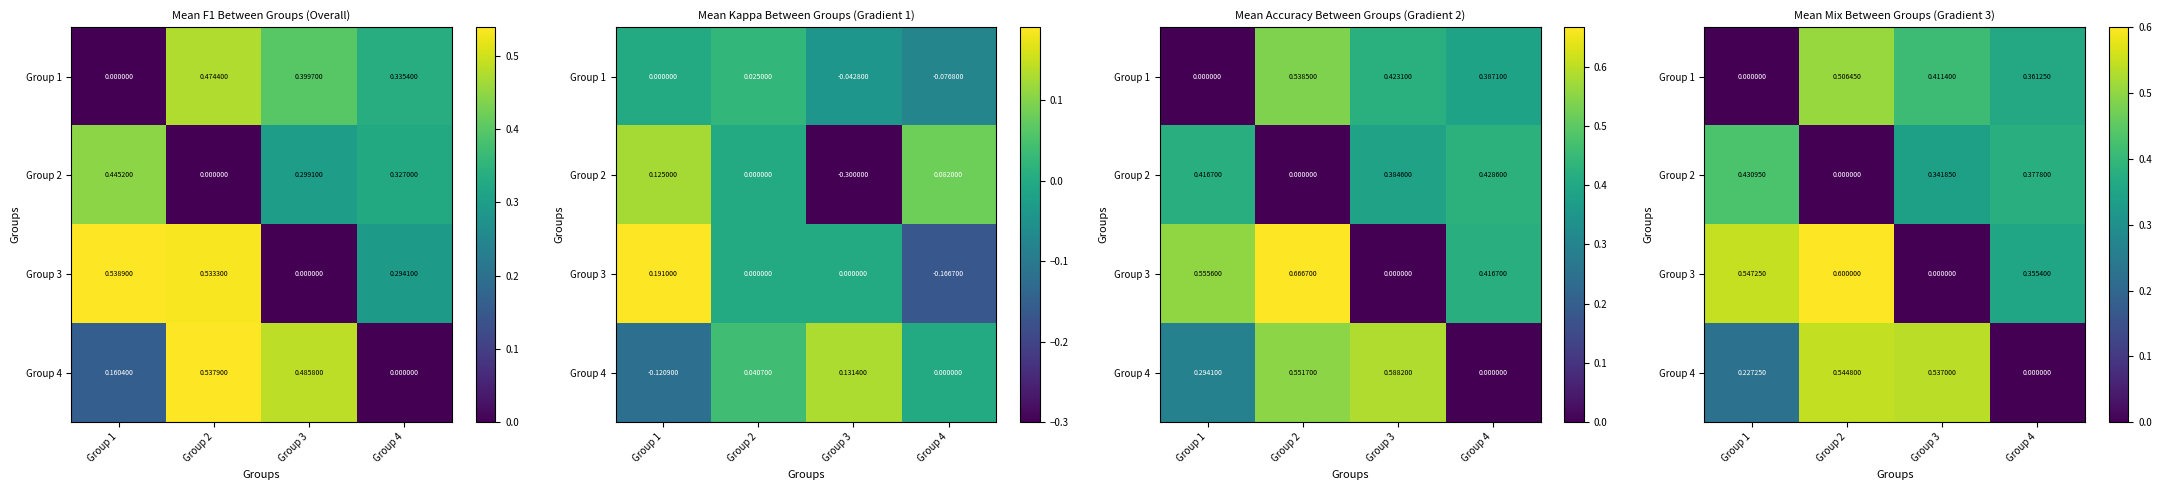

What is the difference between the highest and lowest values at Group 2?

0.6